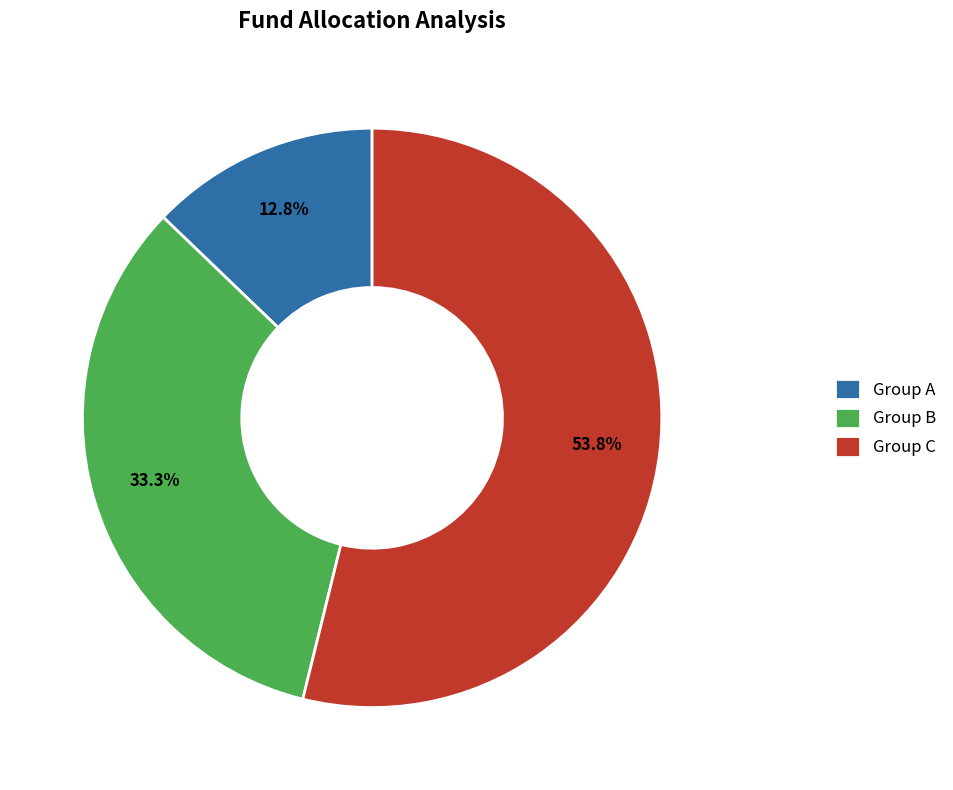

To the nearest percent, what is the average slice percentage?

33%